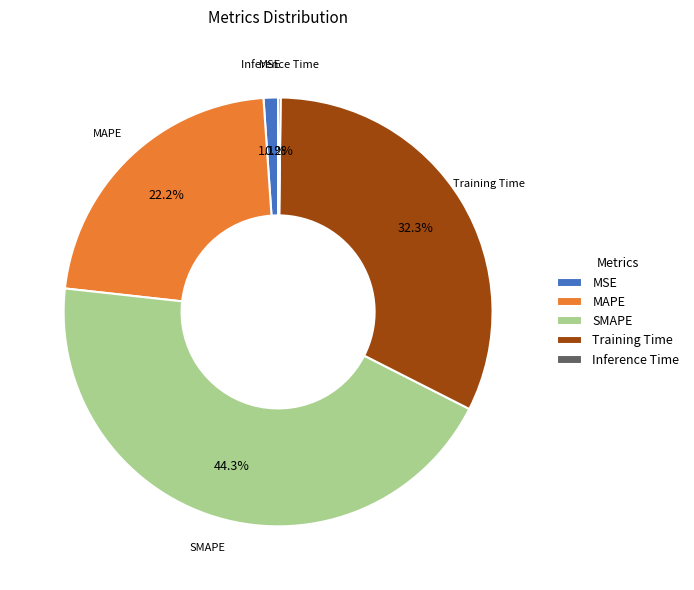

Between SMAPE and MAPE, which is larger?

SMAPE